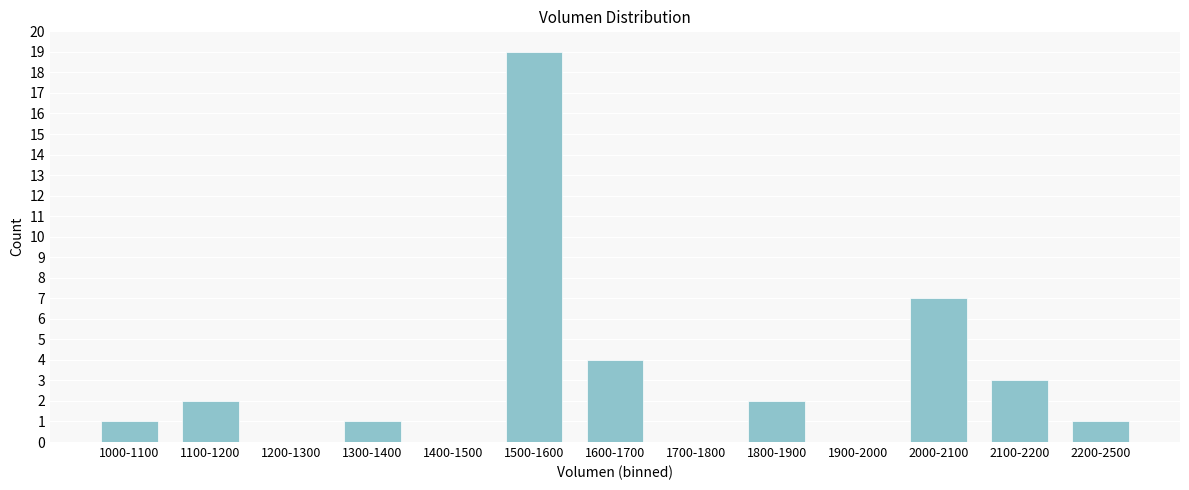

Reading right to left, what are all the values shown in this chart?

2200-2500=1	2100-2200=3	2000-2100=7	1900-2000=0	1800-1900=2	1700-1800=0	1600-1700=4	1500-1600=19	1400-1500=0	1300-1400=1	1200-1300=0	1100-1200=2	1000-1100=1